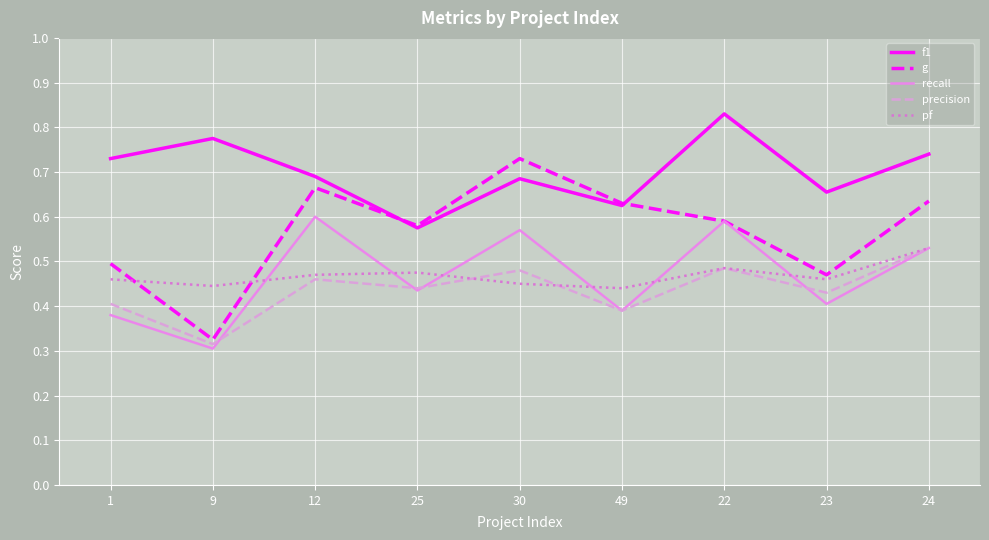

Which category has the lowest value in the g series?

9